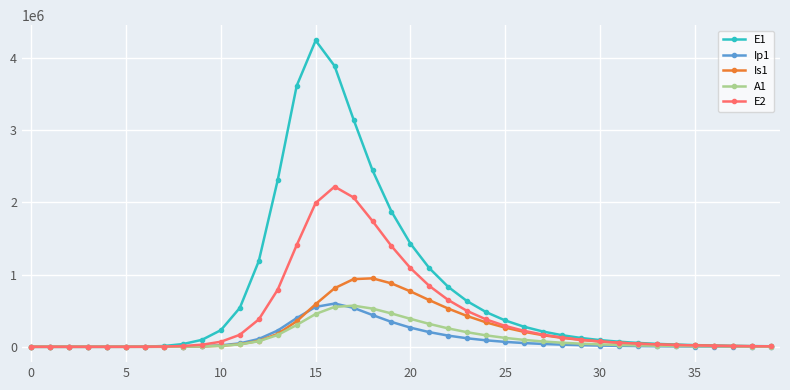

What is the lowest value of the Is1 series?

0.9